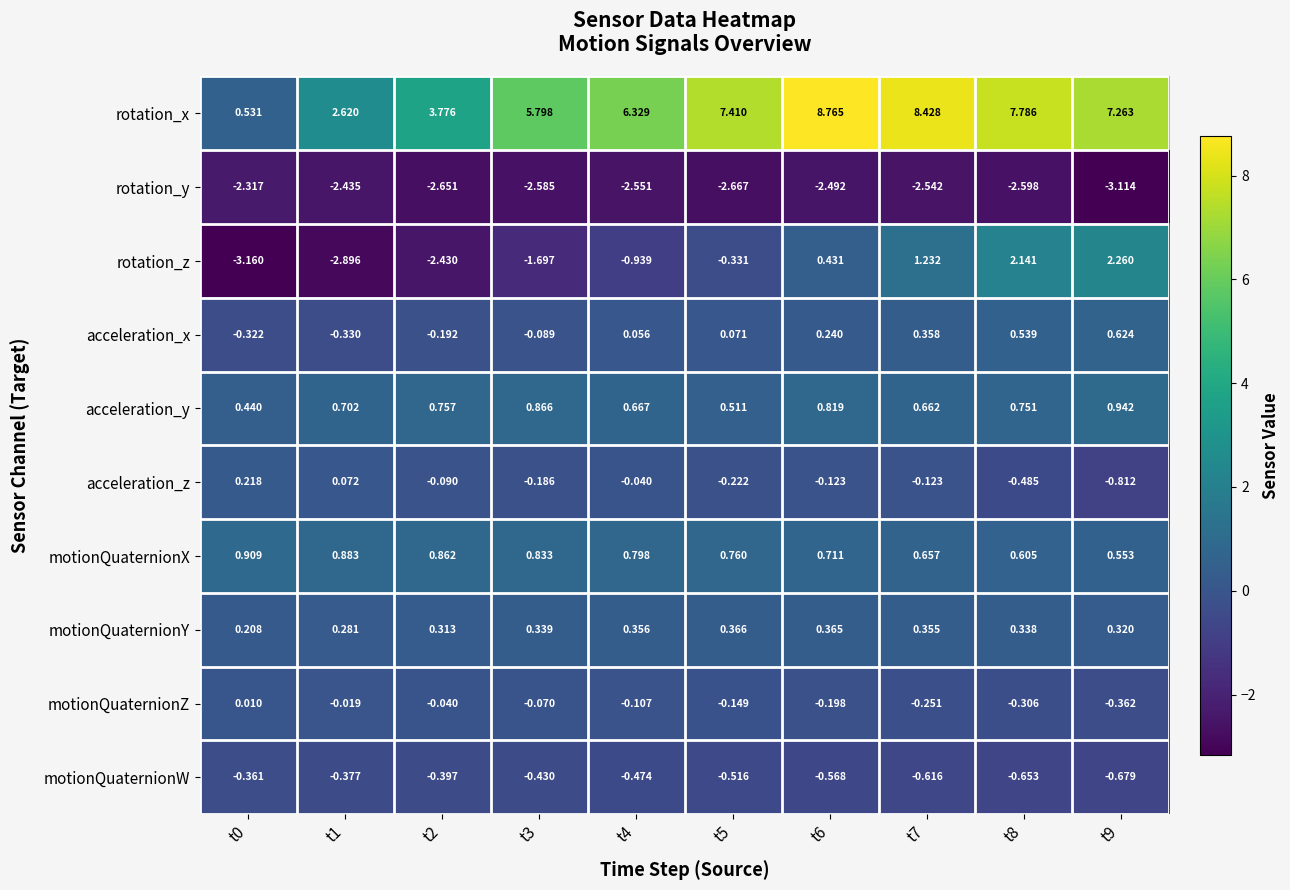

Which series changed the most between t7 and t9?

rotation_x